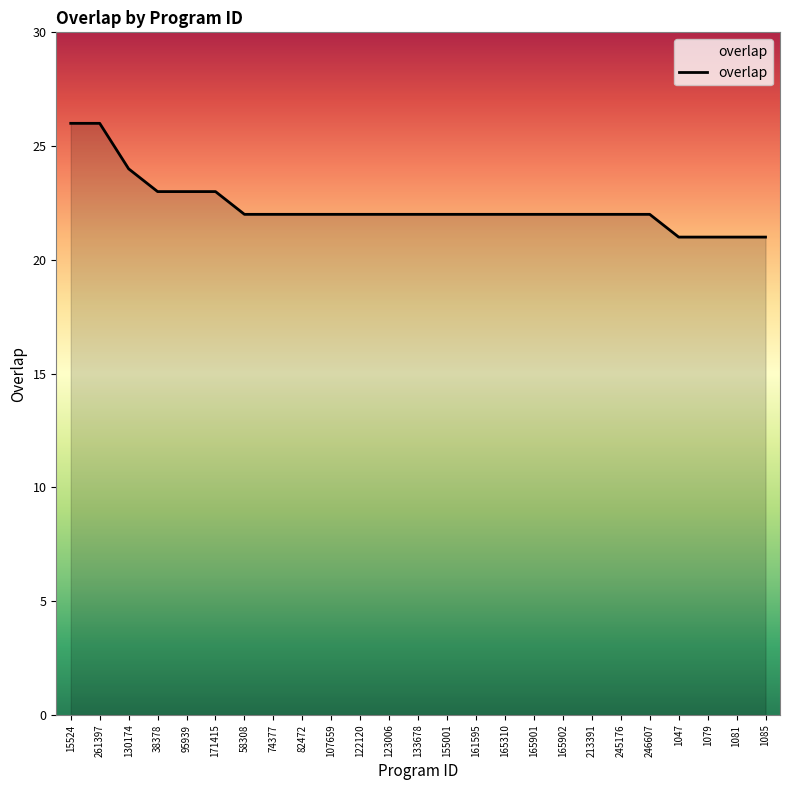

Count the number of categories in the chart.

25